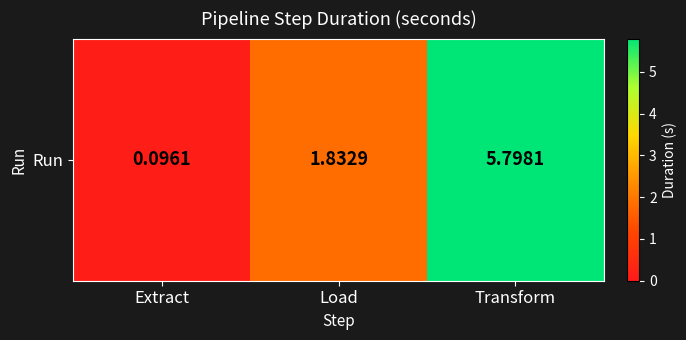

At which label is the value closest to 2?

Load